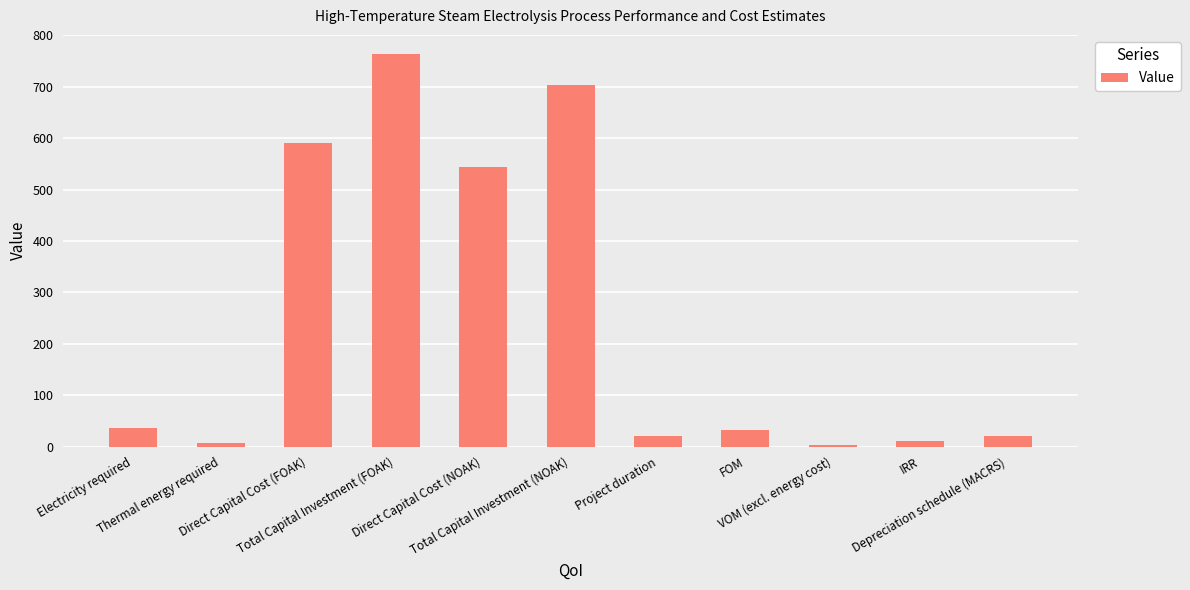

What is the value of the 1st bar from the left?

36.8